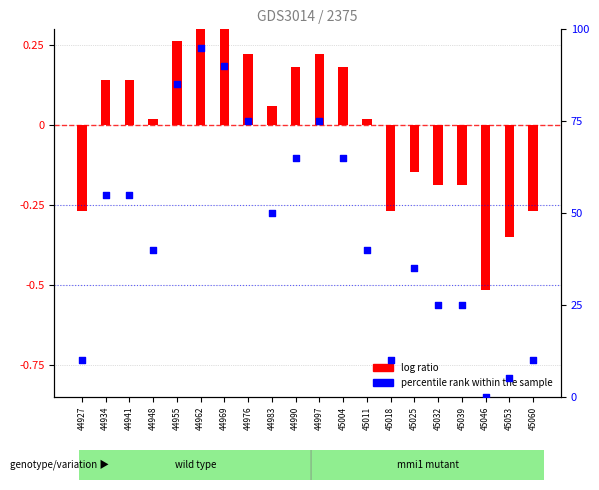

Between 44976 and 44934, which is larger?

44976